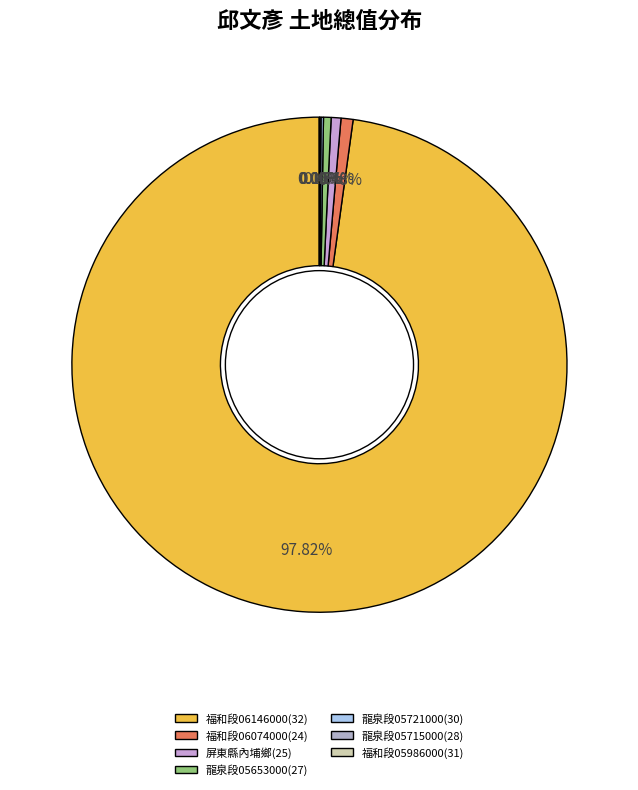

How many slices are in this pie chart?

7